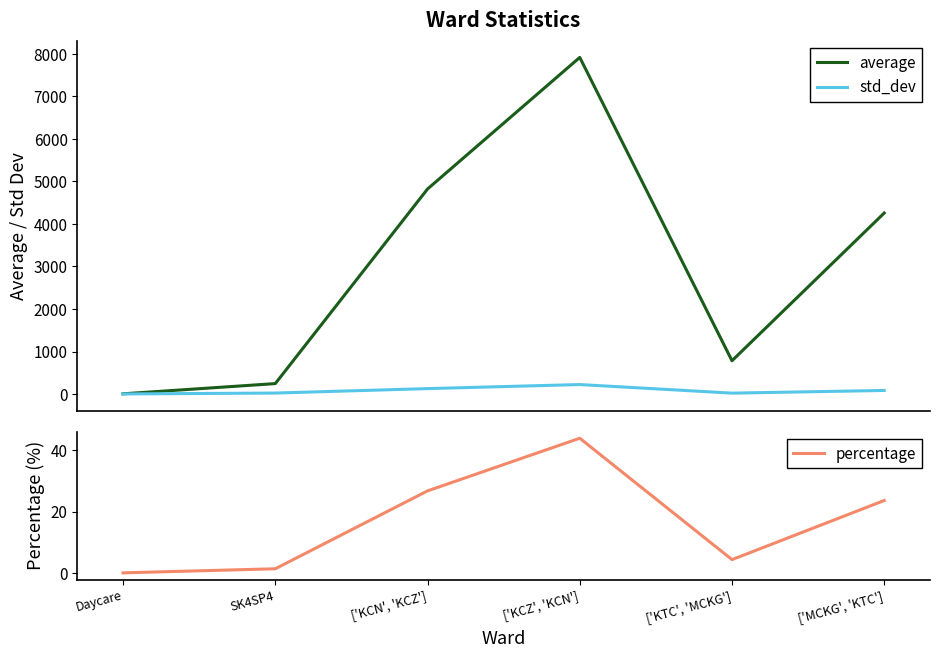

How many interior local peaks does the std_dev series have?

1